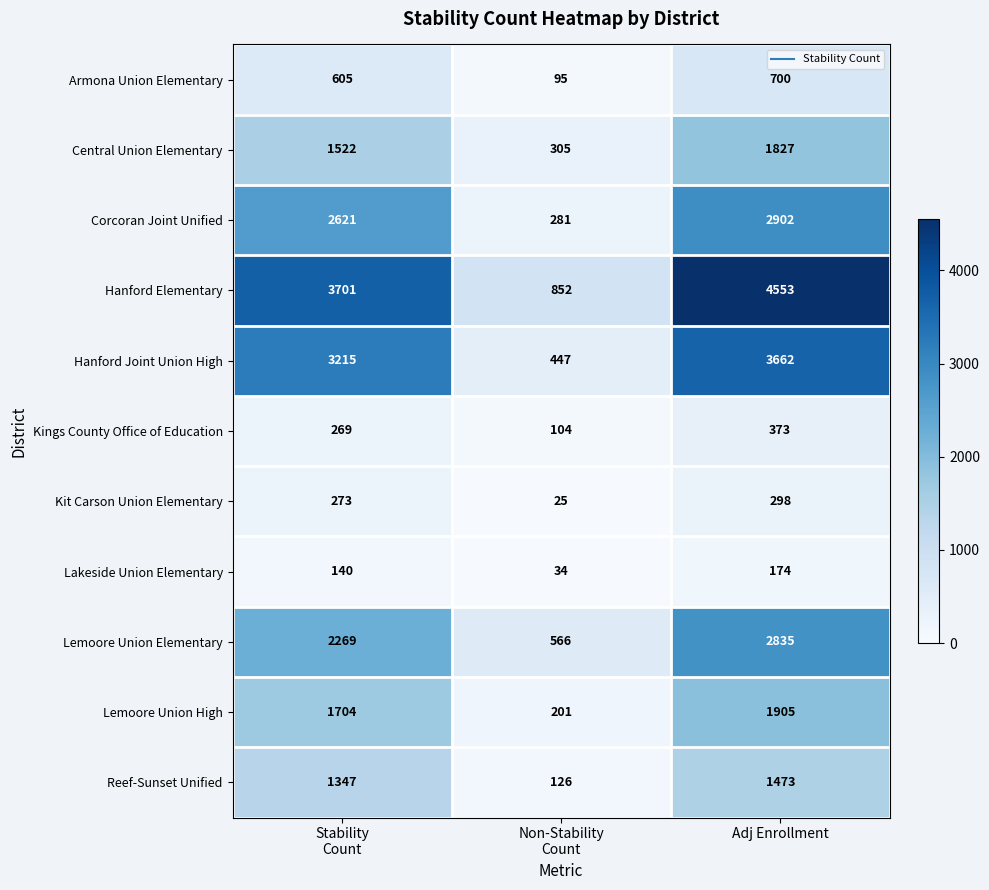

What is the sum of all Lemoore Union High values?

3810